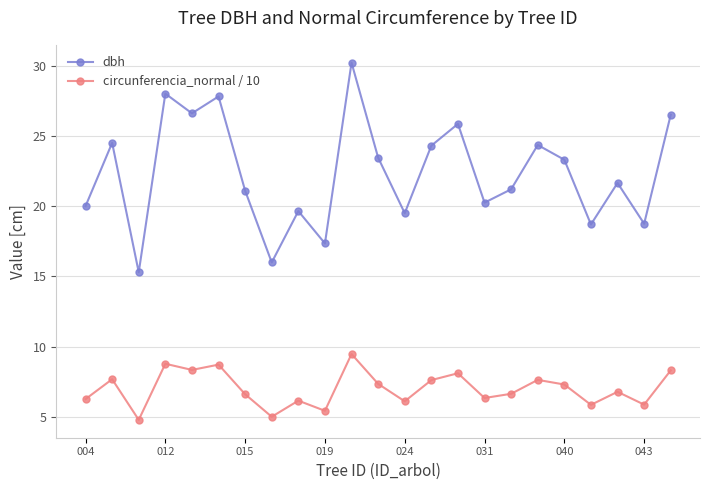

Does the chart display data point markers on the line(s)?

Yes